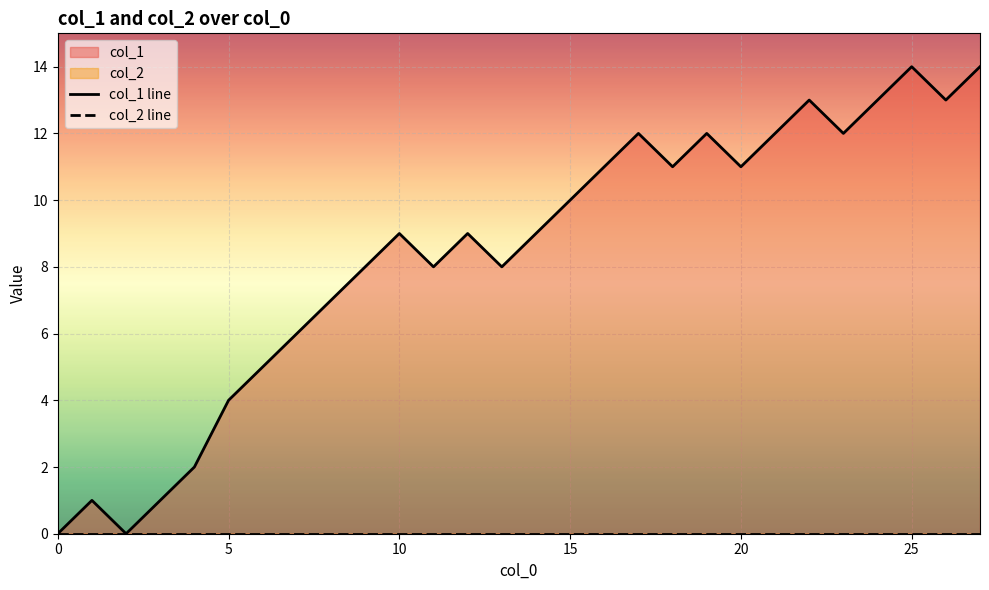

True or false: col_2 line and col_1 line intersect in this chart.

False